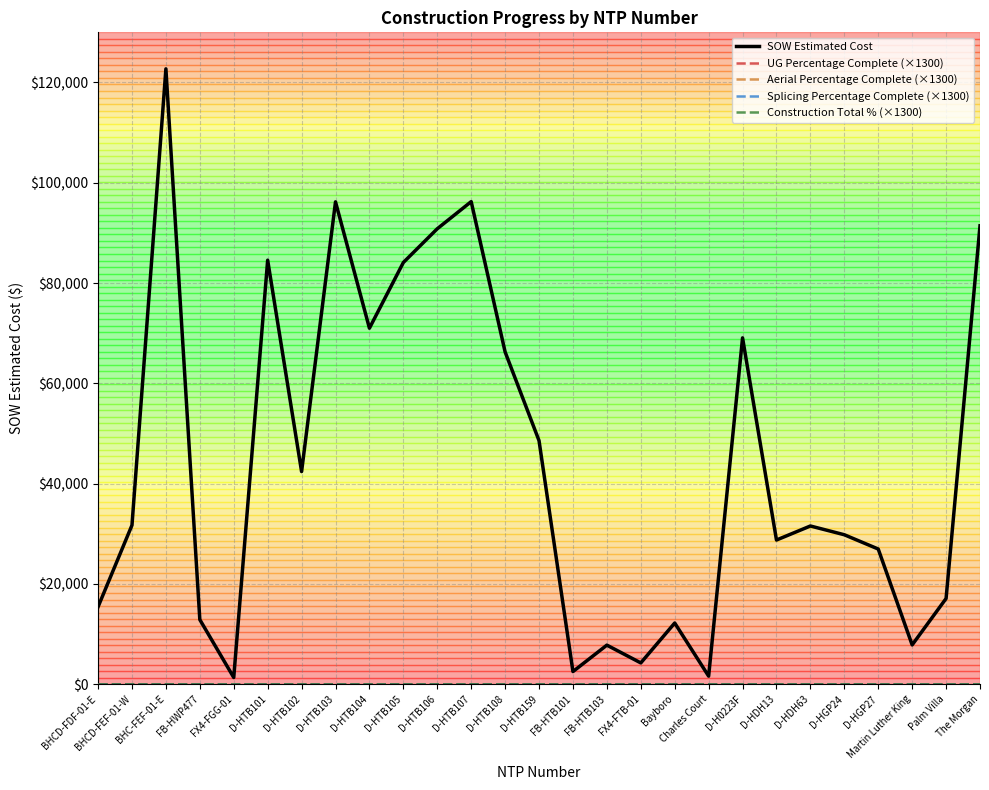

At how many categories does at least one series exceed 40020?

12